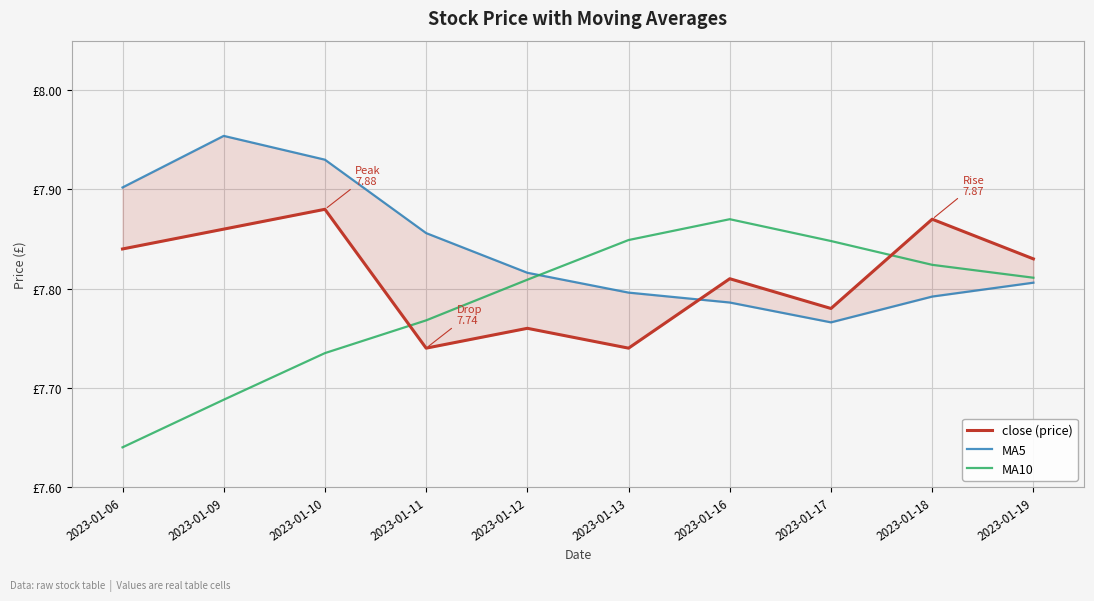

How many categories are shown in the chart?

10